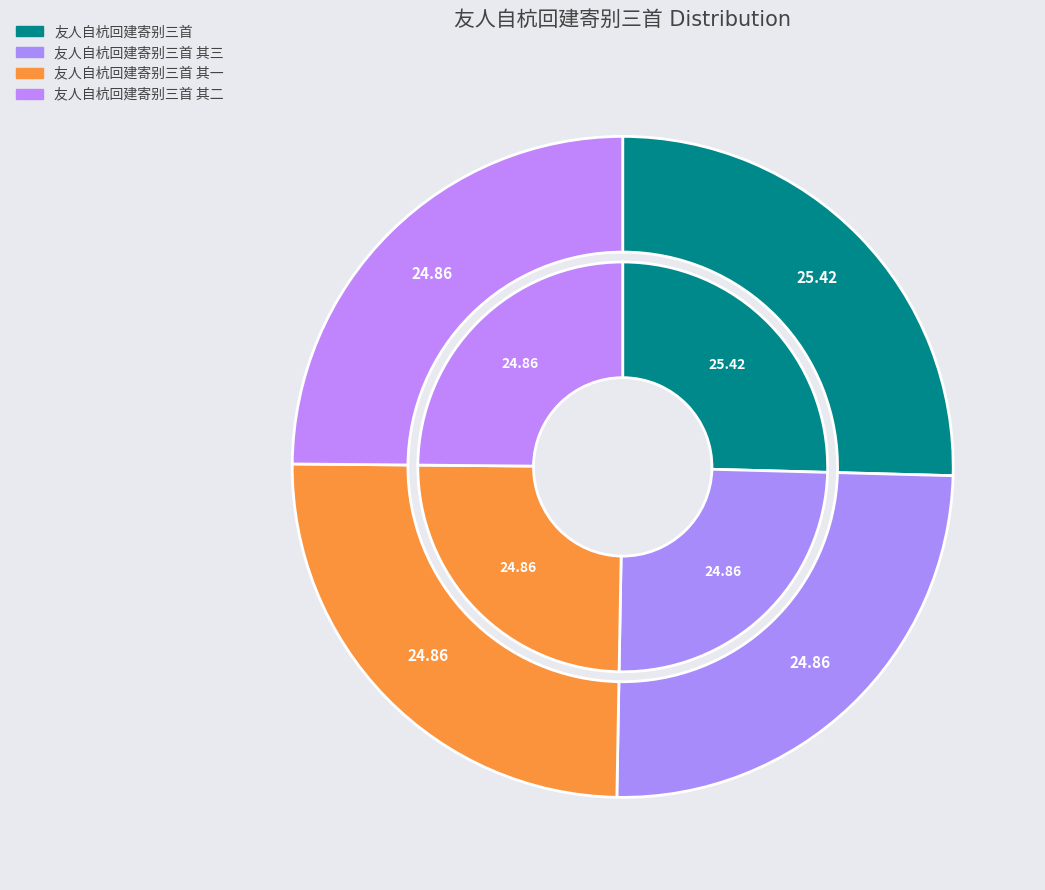

Count the number of slices in the pie.

4